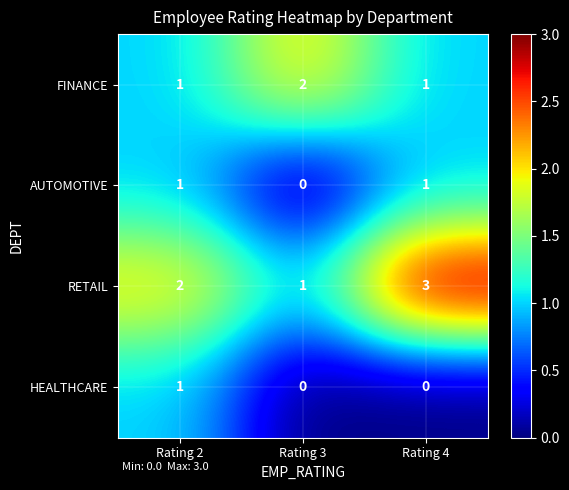

Which series has the largest total across all categories?

RETAIL